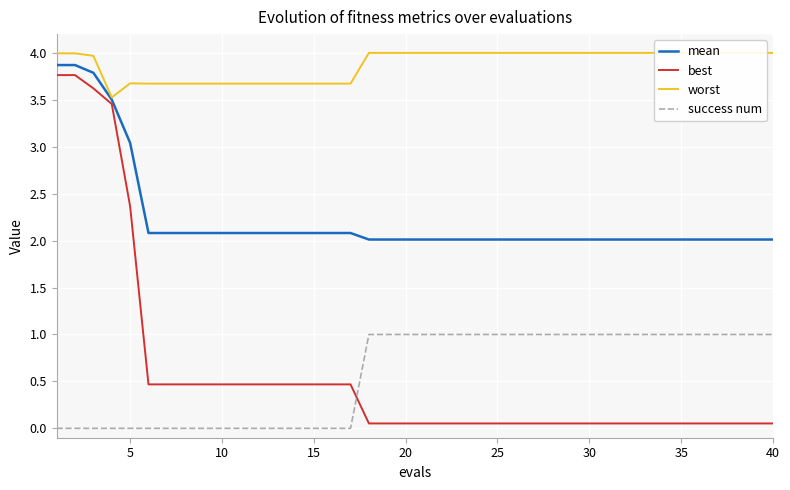

How many times do best and success num cross each other?

1